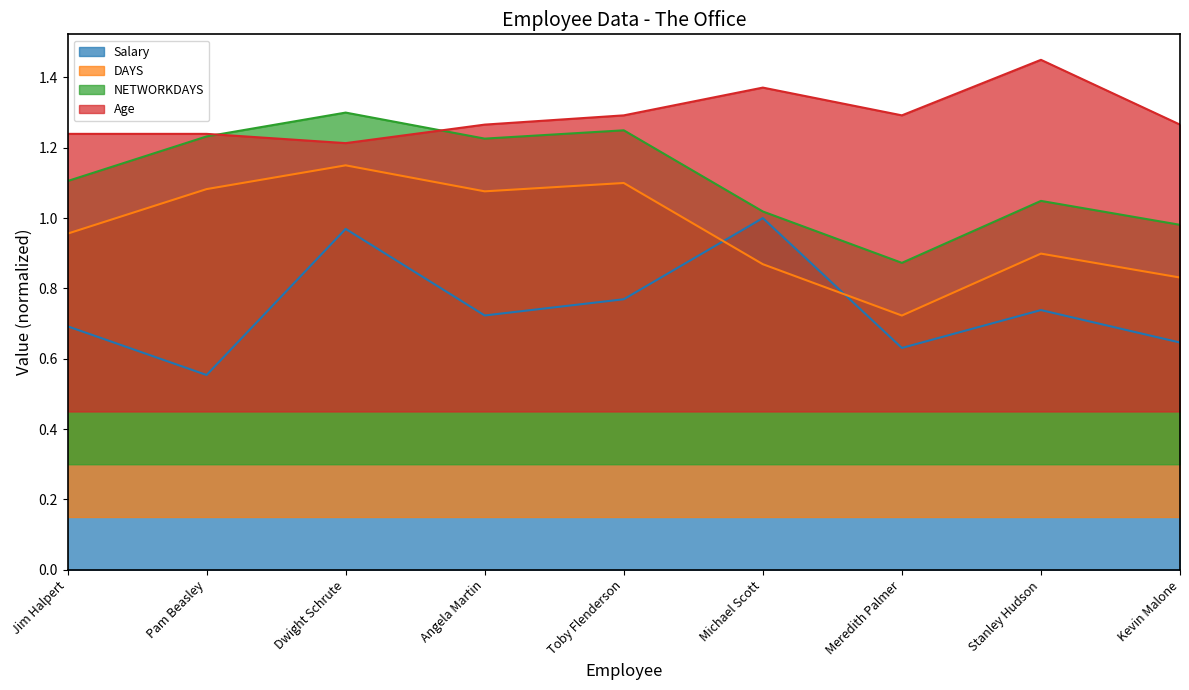

Where is Salary nearest to the value 0?

Pam Beasley